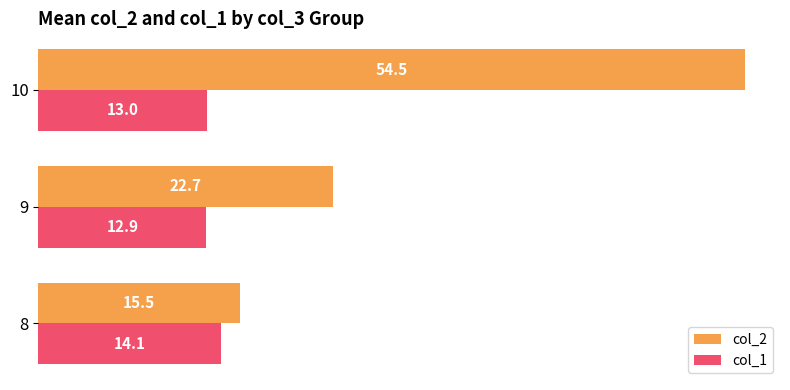

True or false: col_2 has a value of 15.5 at 8.

True